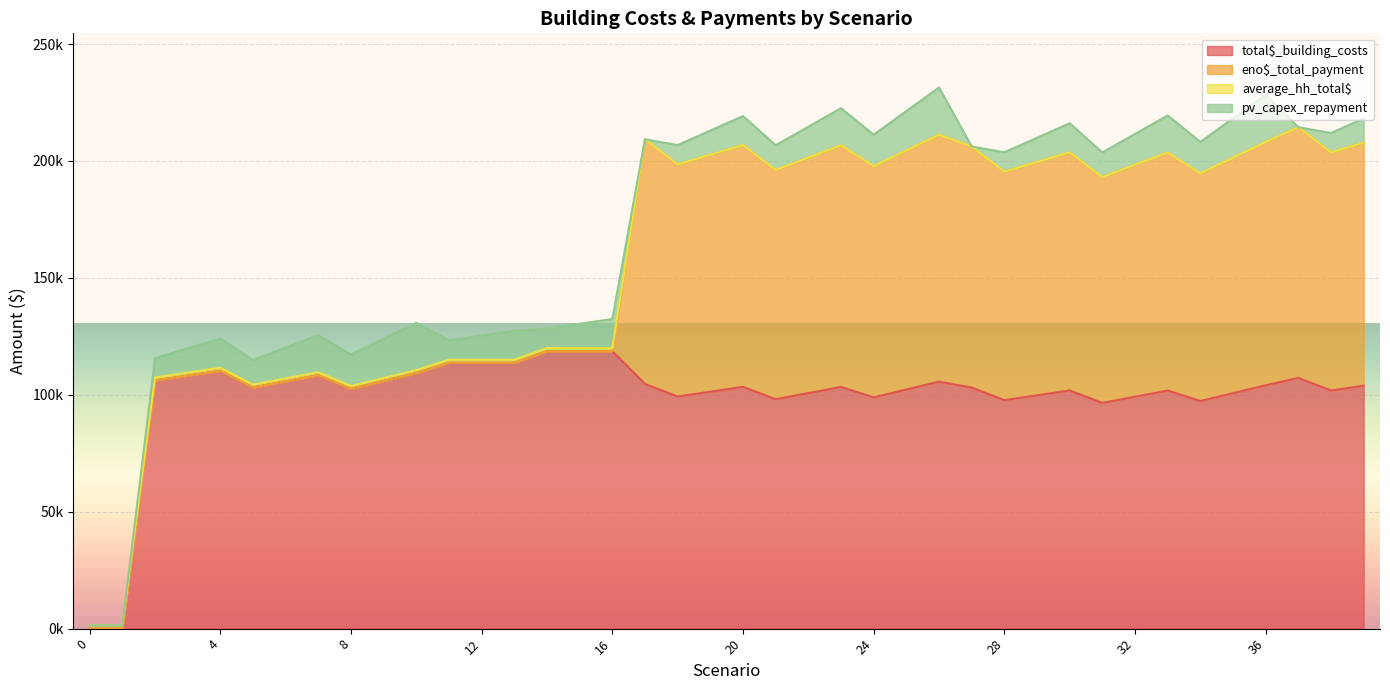

Between which two adjacent categories do eno$_total_payment and pv_capex_repayment first intersect?

16 and 17